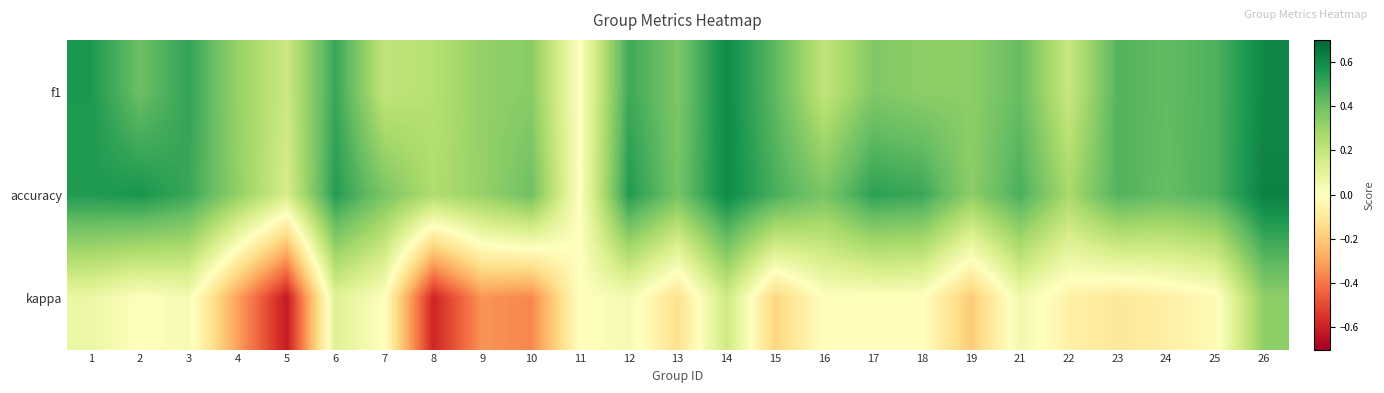

List the series in order of their peak value, highest first.

accuracy, f1, kappa